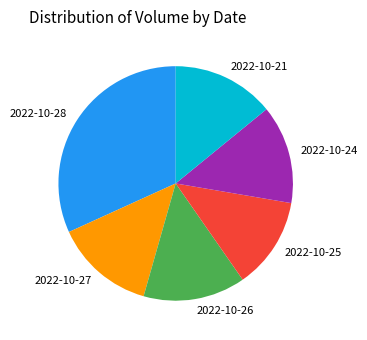

Which has a higher value, 2022-10-21 or 2022-10-28?

2022-10-28